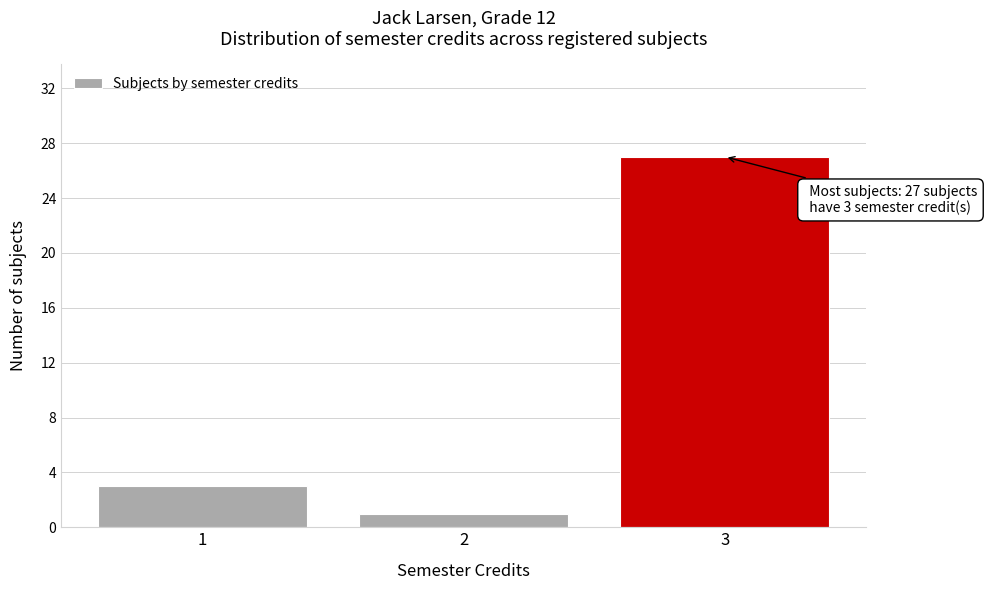

Reading left to right, list all the values displayed in this chart.

1=3	2=1	3=27